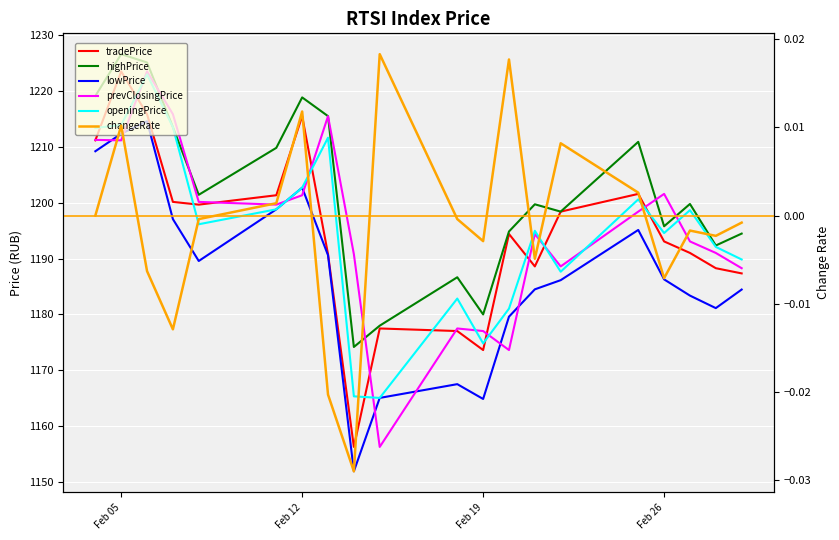

What is the value of the lowPrice point at the 5th from the left?

1189.6